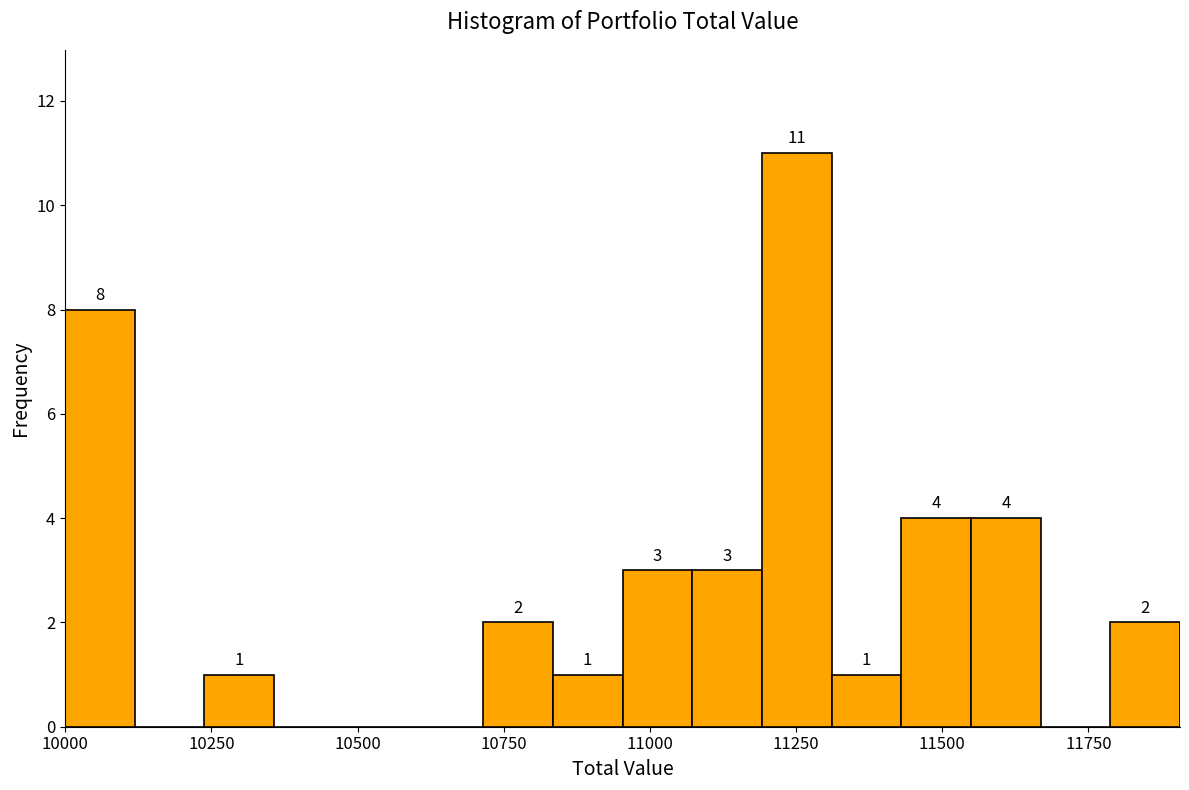

Read against the x-axis, roughly where is the centre of the tallest bar?

11250